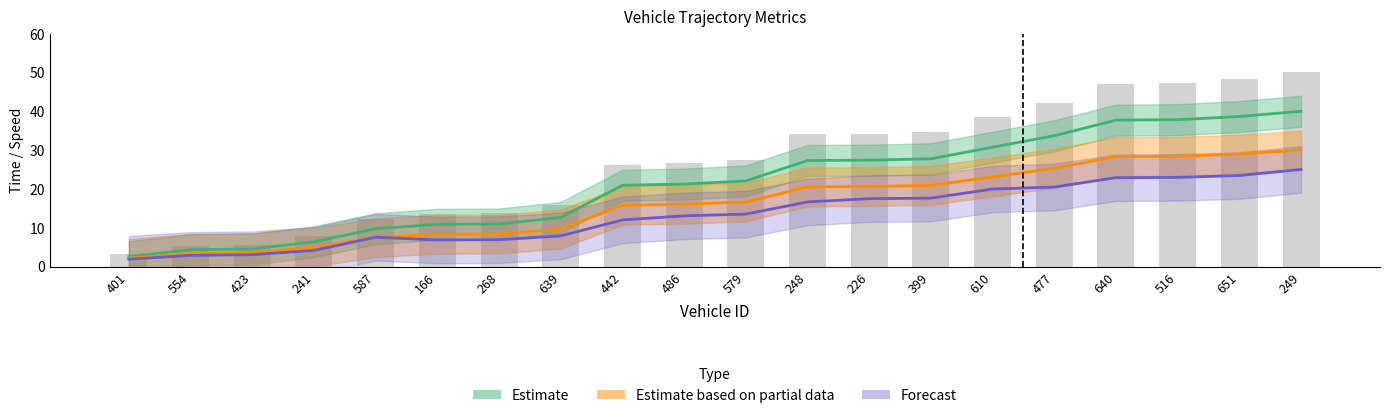

Reading right to left, list all the values displayed in this chart.

entry: 50.0	48.3	47.3	47.1	42.1	38.4	34.7	34.2	34.1	27.5	26.5	26.2	15.8	13.7	13.6	12.2	8.0	5.6	5.4	3.2
mid: 30.0	29.0	28.4	28.3	25.3	23.1	20.9	20.6	20.5	16.6	16.1	15.8	9.6	8.4	8.3	7.4	5.0	3.6	3.4	2.1
exit: 25.0	23.4	23.0	22.9	20.5	20.0	17.6	17.5	16.6	13.5	13.1	12.0	7.9	6.9	6.8	7.5	4.2	3.0	2.9	1.9